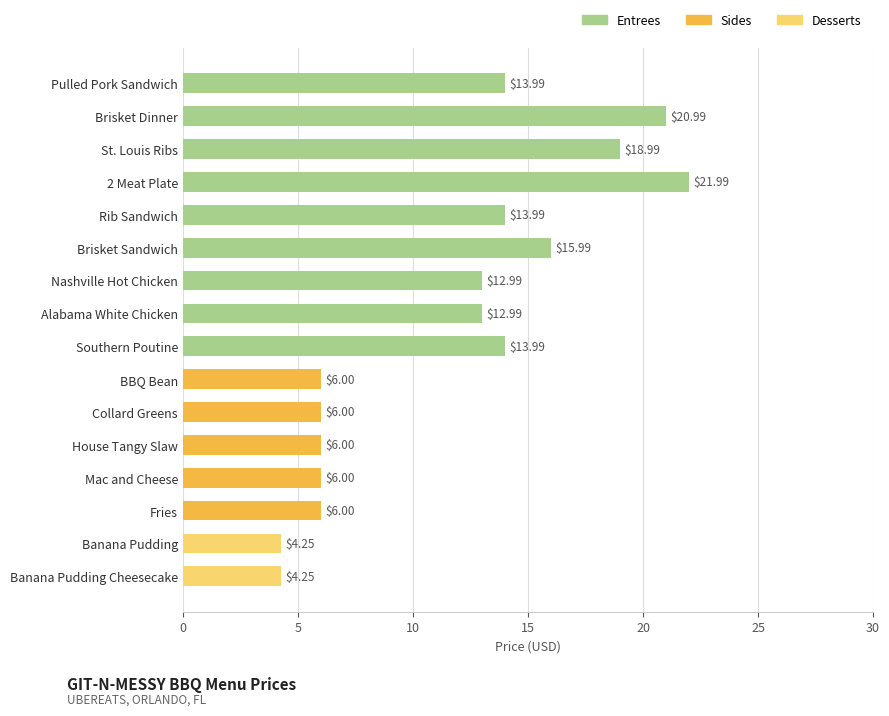

What is the difference between the values at Rib Sandwich and Banana Pudding Cheesecake?

9.7